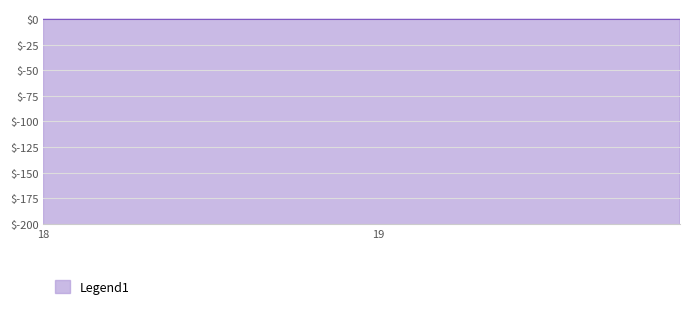

What is the value of the 7th point from the left?

-425.4